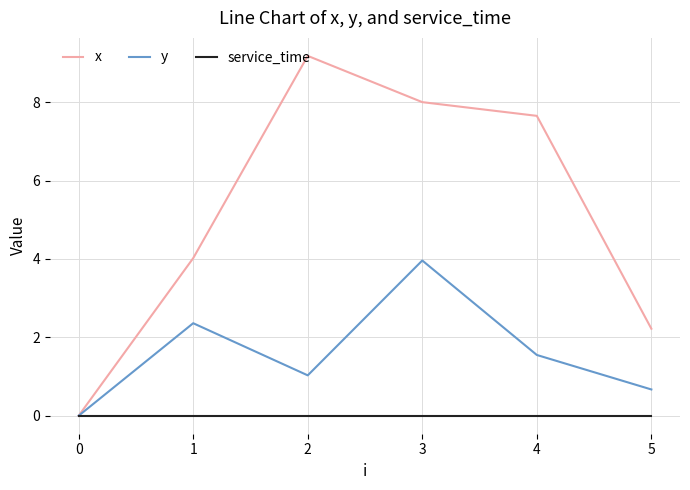

Which series changed the most between 1 and 5?

x